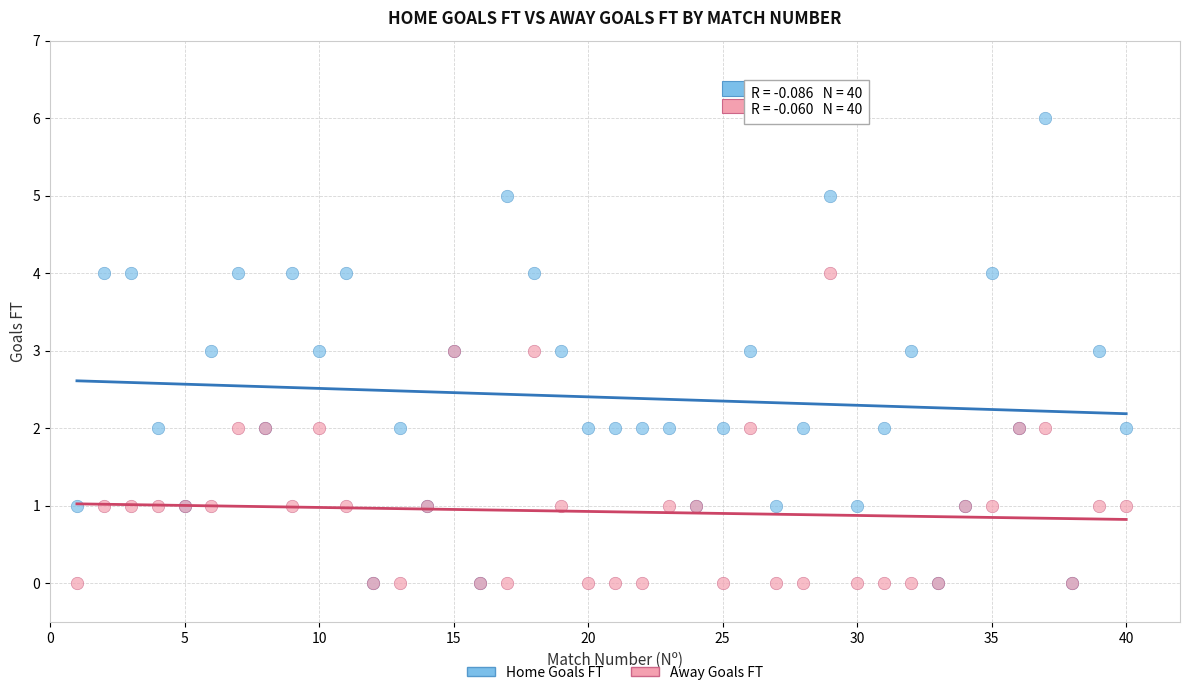

Which series reaches the maximum Y coordinate?

Home Goals FT